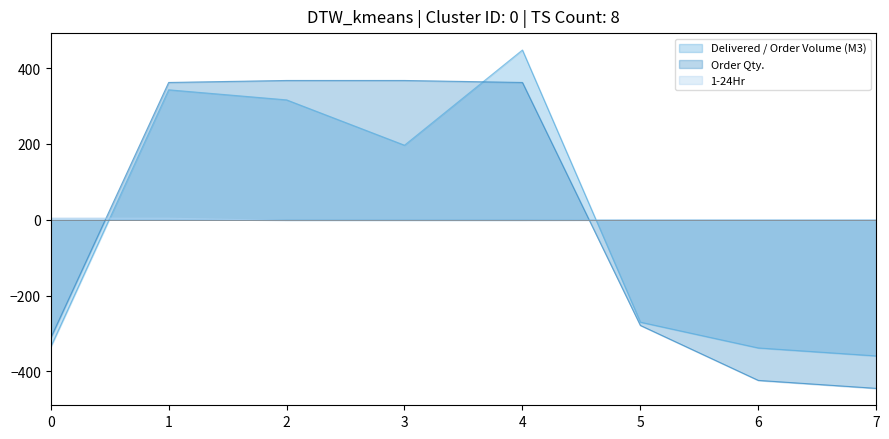

Rank the series by their maximum value, from highest to lowest.

Delivered / Order Volume (M3), Order Qty., 1-24Hr